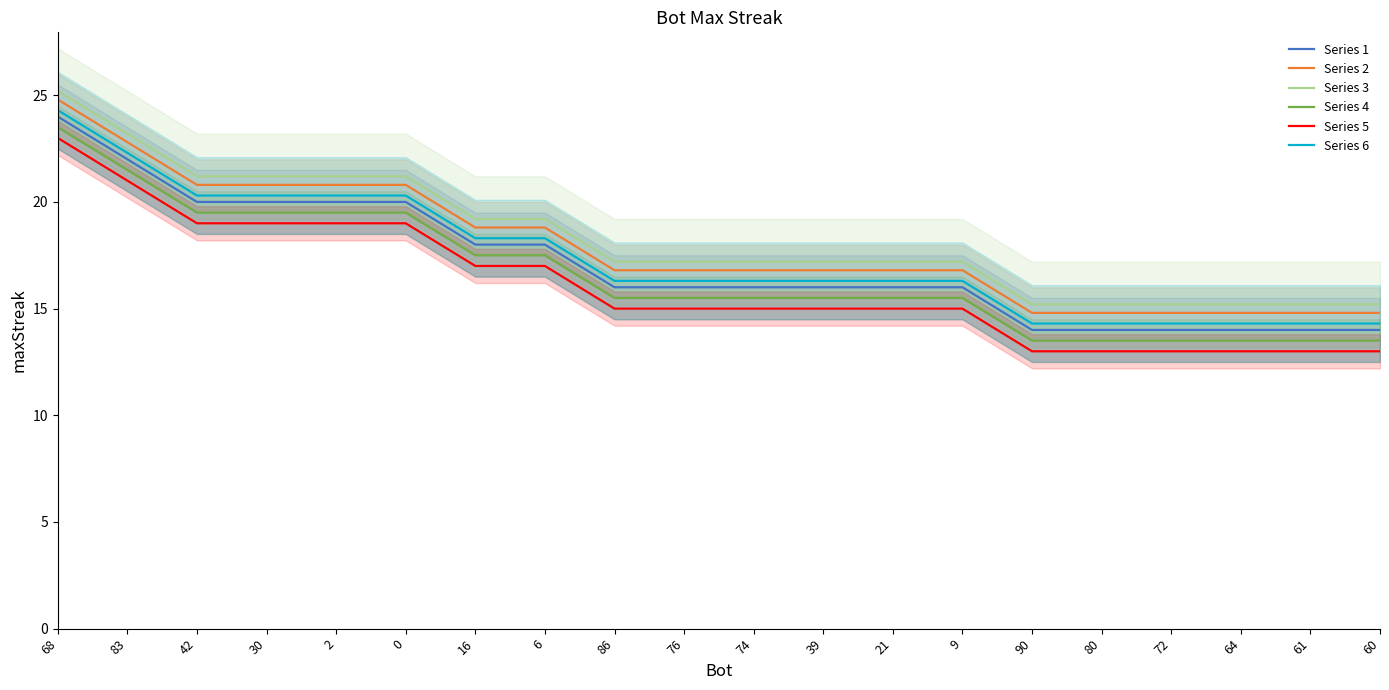

Between 76 and 68, which is larger?

68